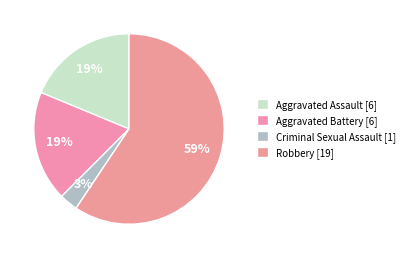

Between Criminal Sexual Assault and Aggravated Battery, which is larger?

Aggravated Battery